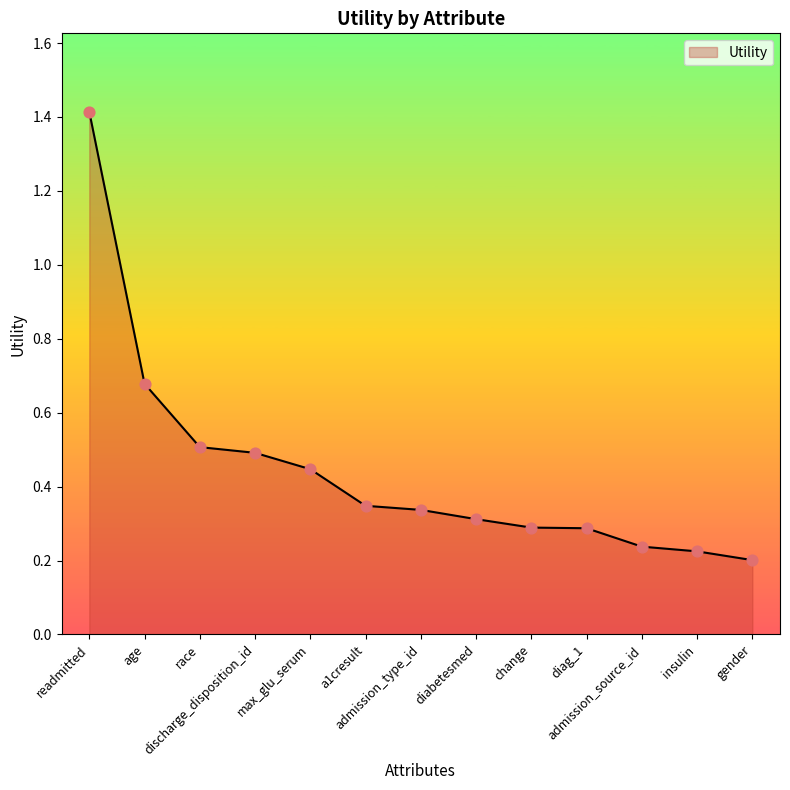

What is the change in value from max_glu_serum to insulin?

-0.2